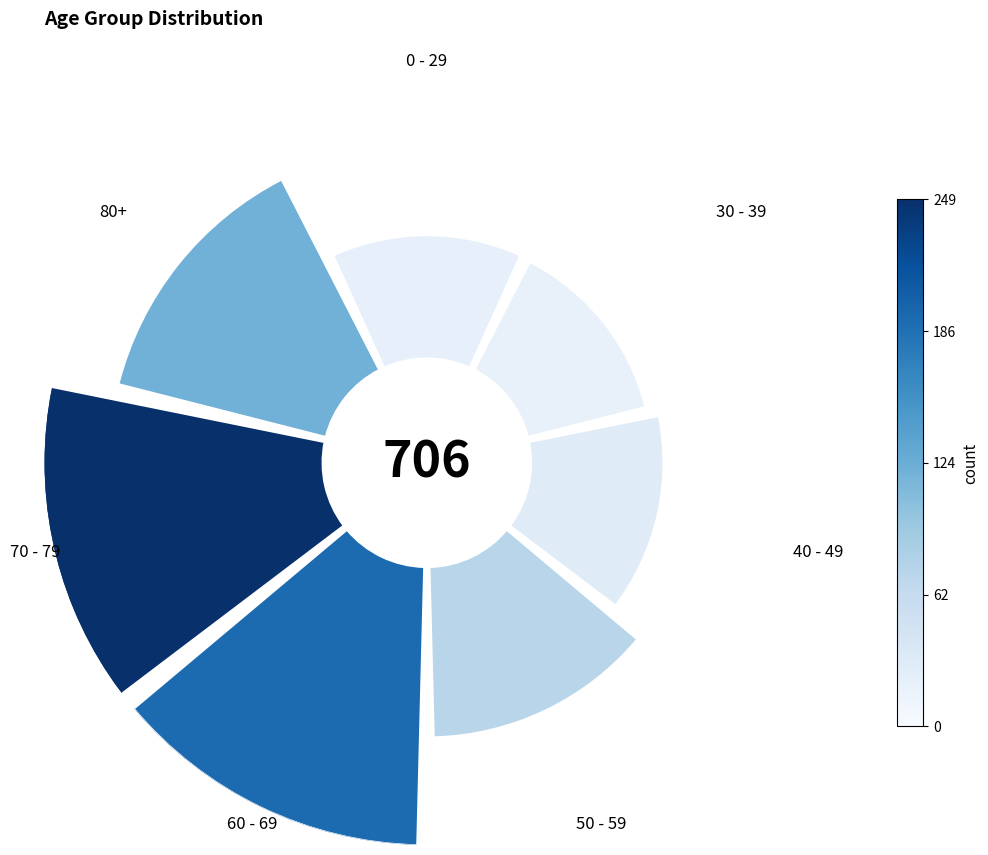

The 30 - 39 slice represents 9% of the pie. True or false?

True